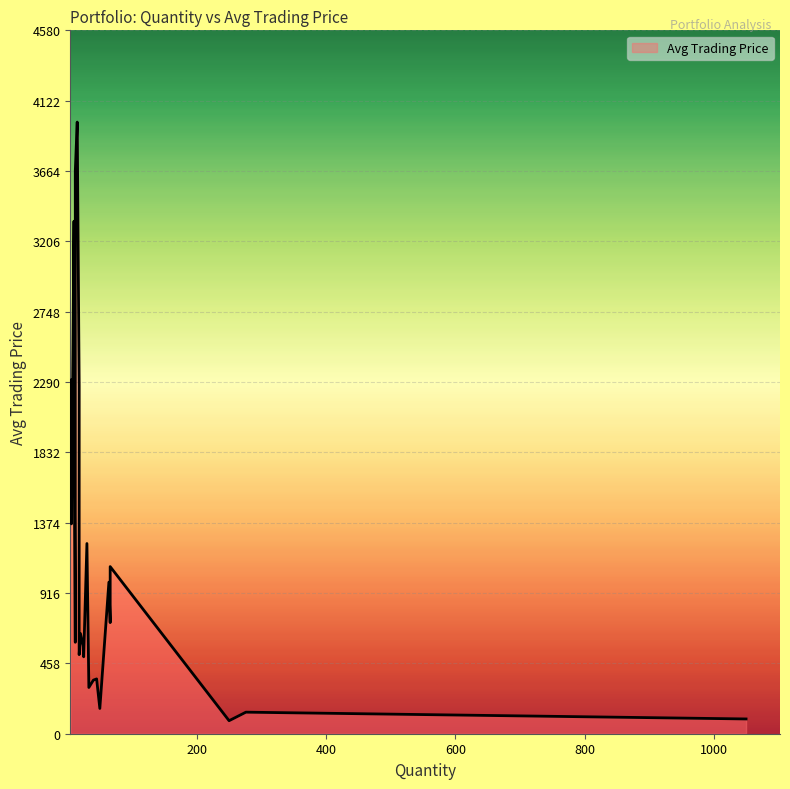

Approximately how many times larger is the value at 1050 compared to 18?

0.2